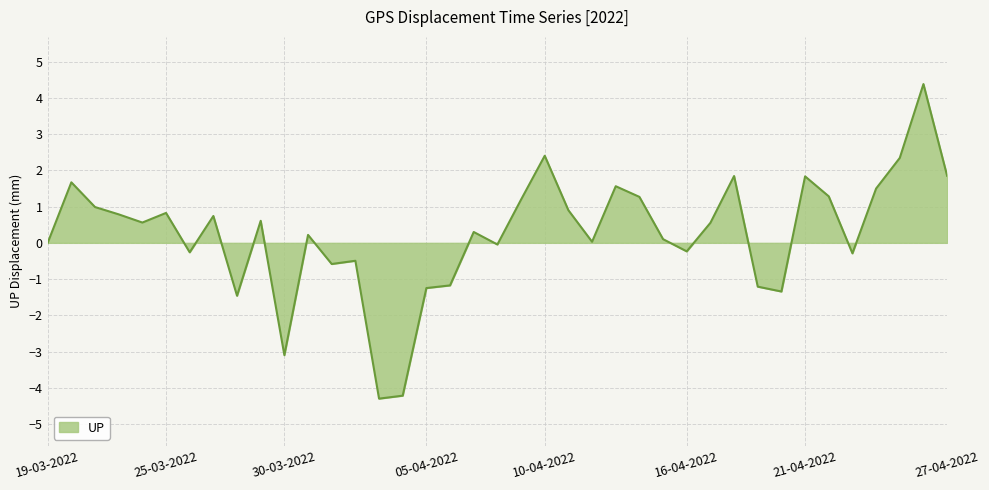

What is the smallest value displayed?

-4.3